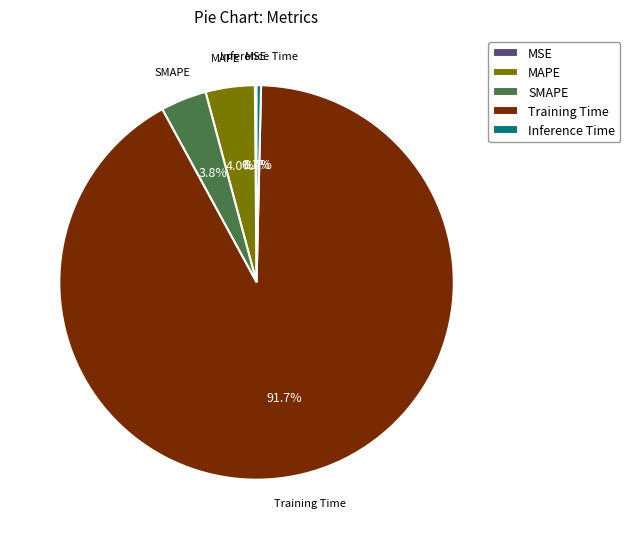

Which category has the biggest portion of the pie?

Training Time